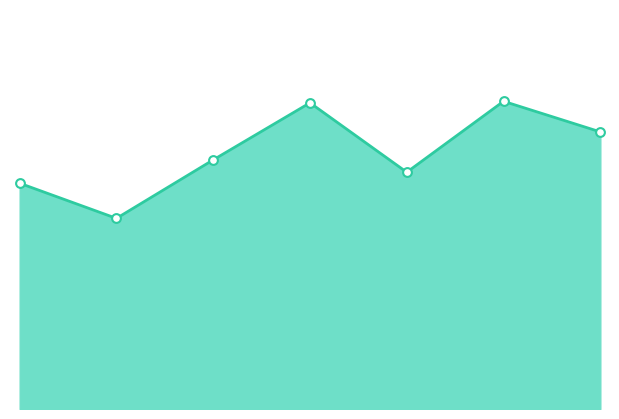

Does the chart have visible grid lines?

No